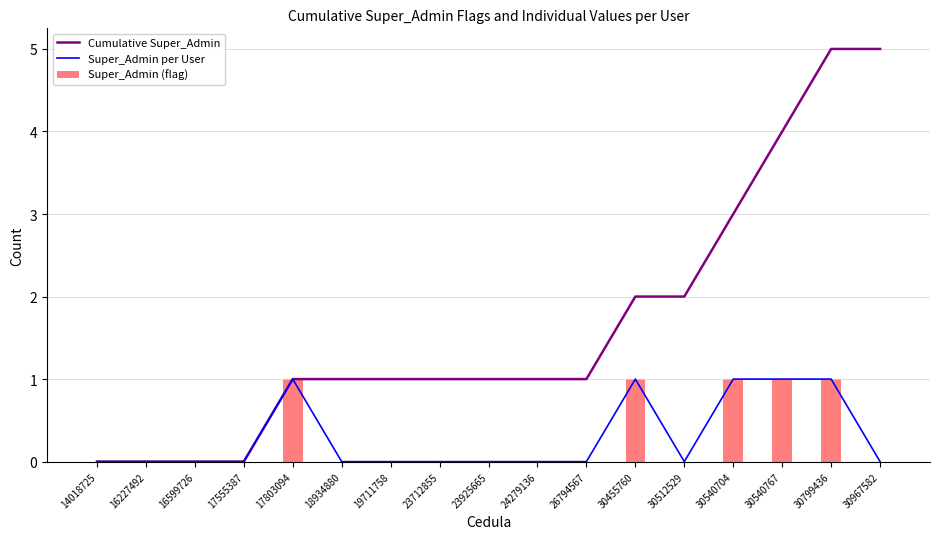

Rank the series at 14018725 from highest to lowest value.

Cumulative Super_Admin, Super_Admin per User, Super_Admin (flag)